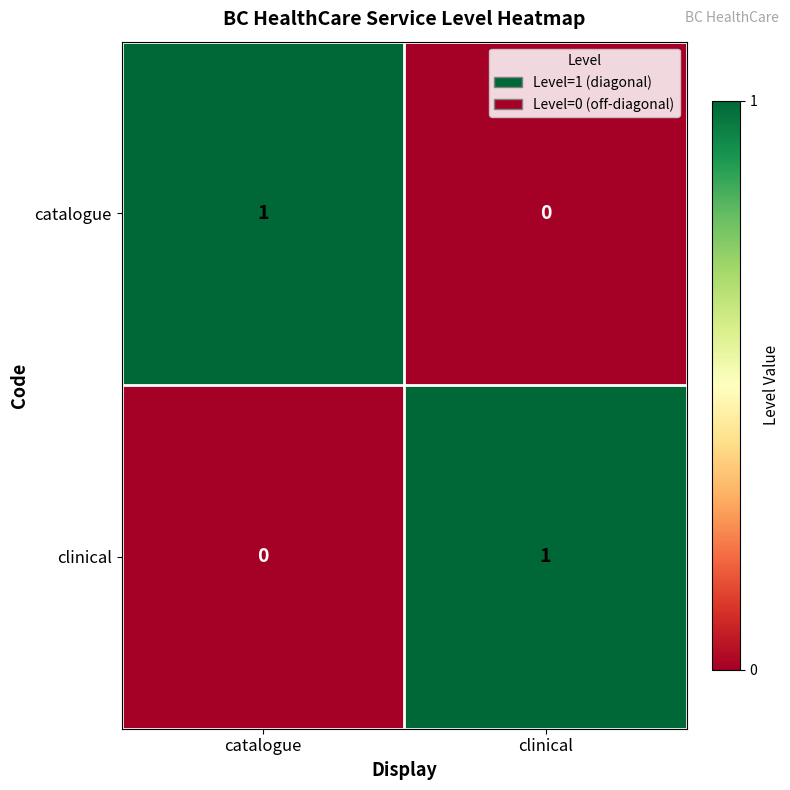

Rank the series at catalogue from highest to lowest value.

catalogue, clinical